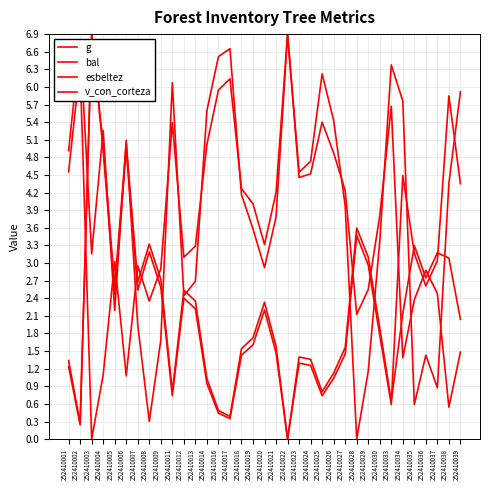

What value does the esbeltez series have at 252410034?

1.4